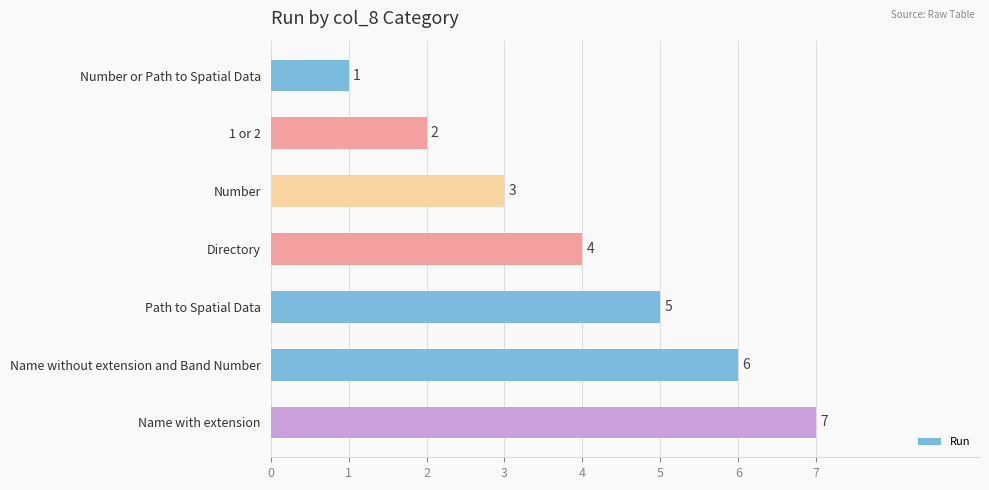

The value at Number is 2. True or false?

False